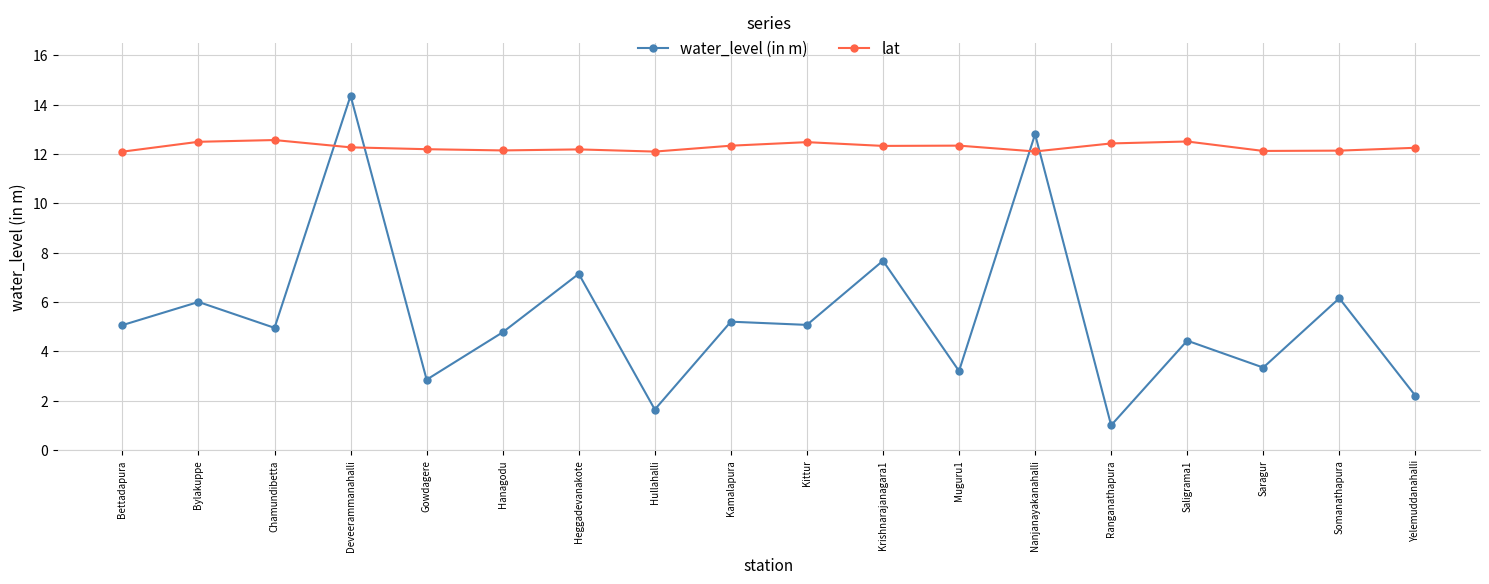

Rank the series by their maximum value, from lowest to highest.

lat, water_level (in m)